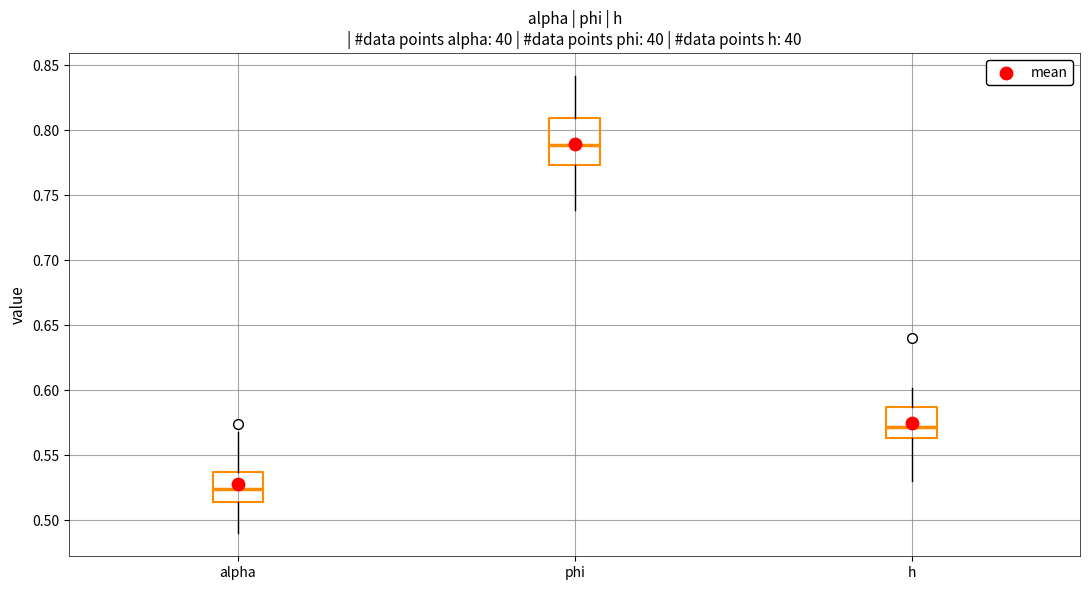

Where does the lower whisker of the box for h end on the y-axis? The values are not printed on the chart, so give them approximately, as read against the axis.

0.530